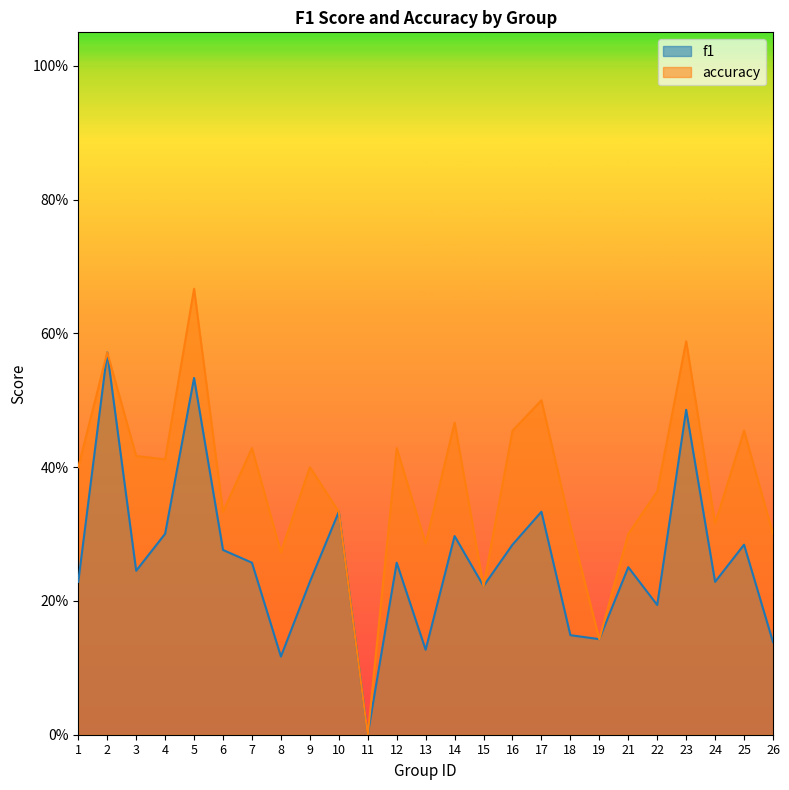

Which label corresponds to the smallest value in the chart?

11